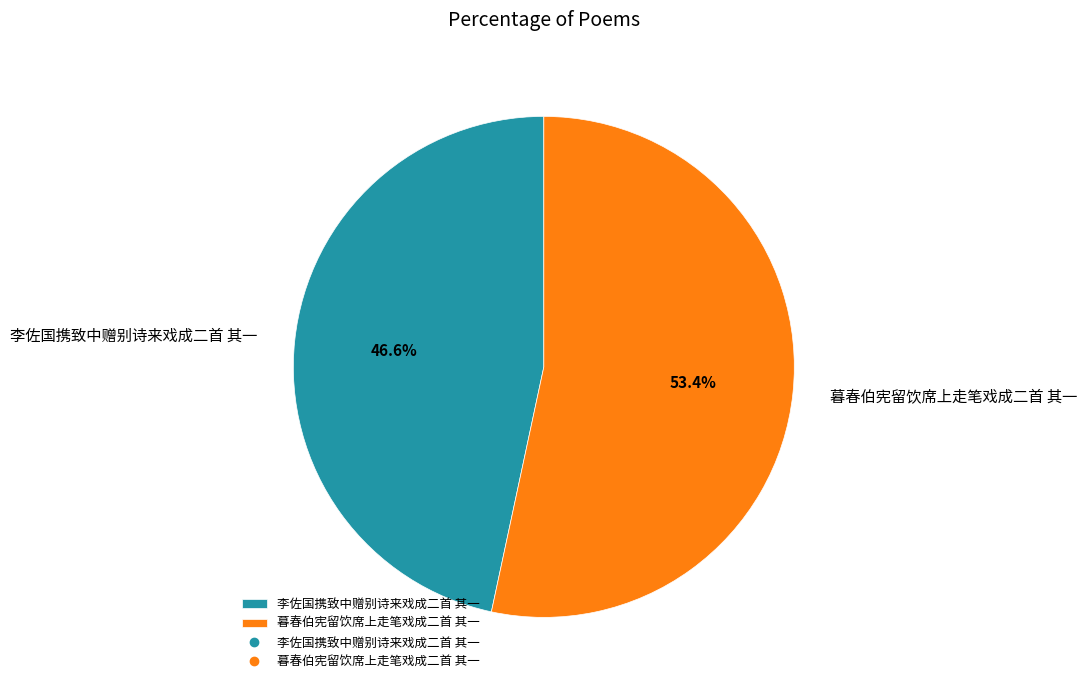

To the nearest percent, what is the combined percentage of 李佐国携致中赠别诗来戏成二首 其一 and 暮春伯宪留饮席上走笔戏成二首 其一?

100%